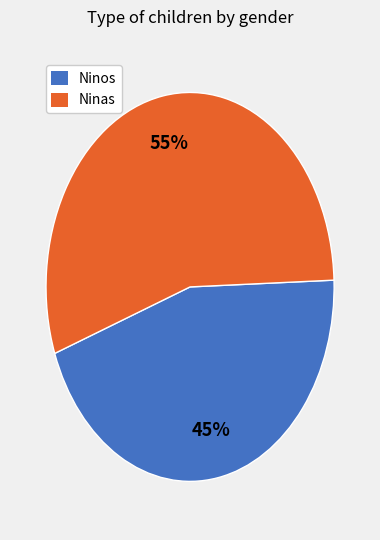

Rank the categories by value from lowest to highest.

Ninos, Ninas